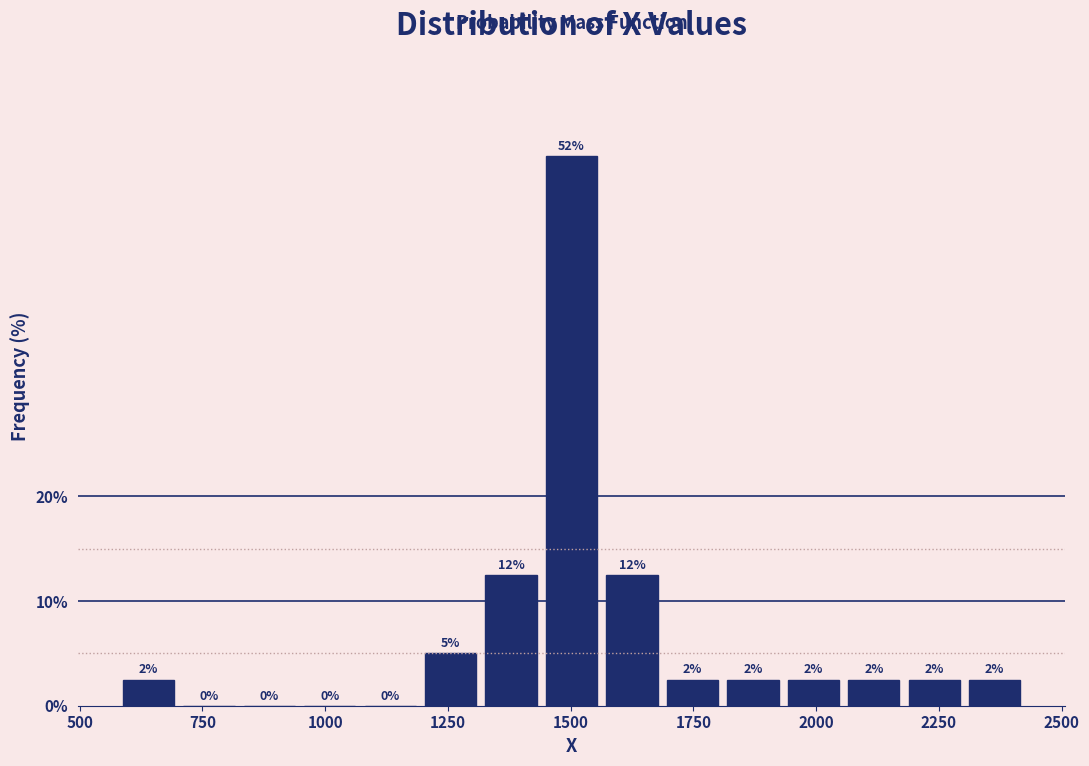

Read against the x-axis, roughly where is the centre of the tallest bar?

1500